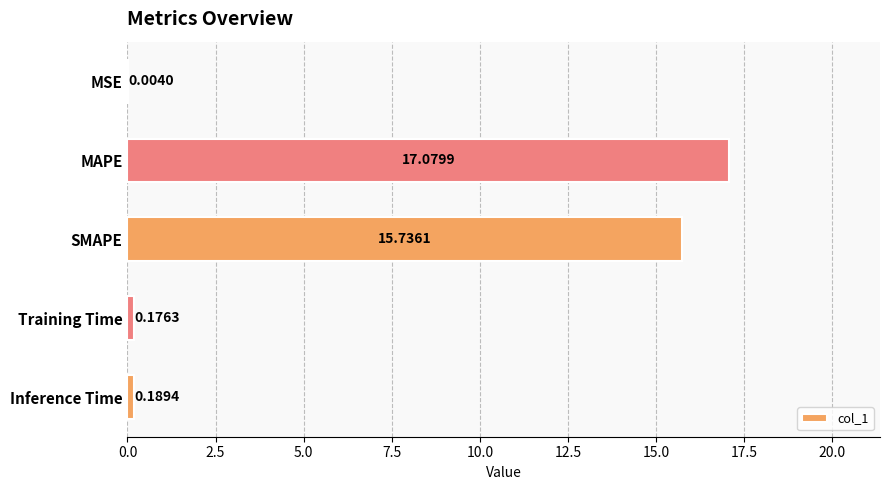

What is the sum of the values at Training Time and MAPE?

17.3